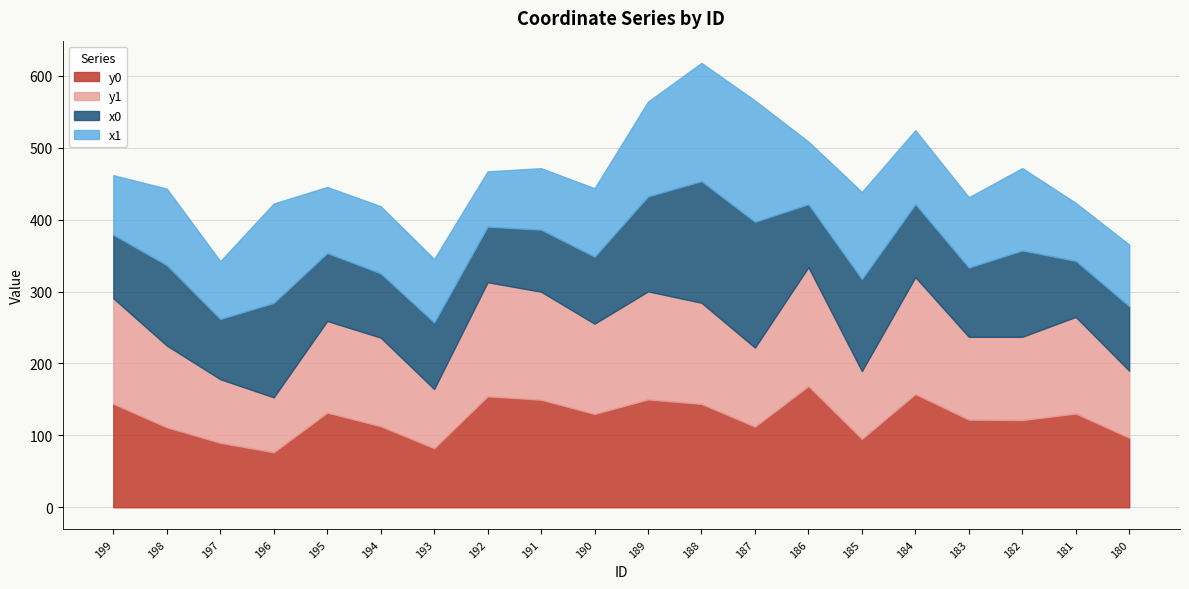

What is the sum of the y1 values at 183 and 186?

280.6